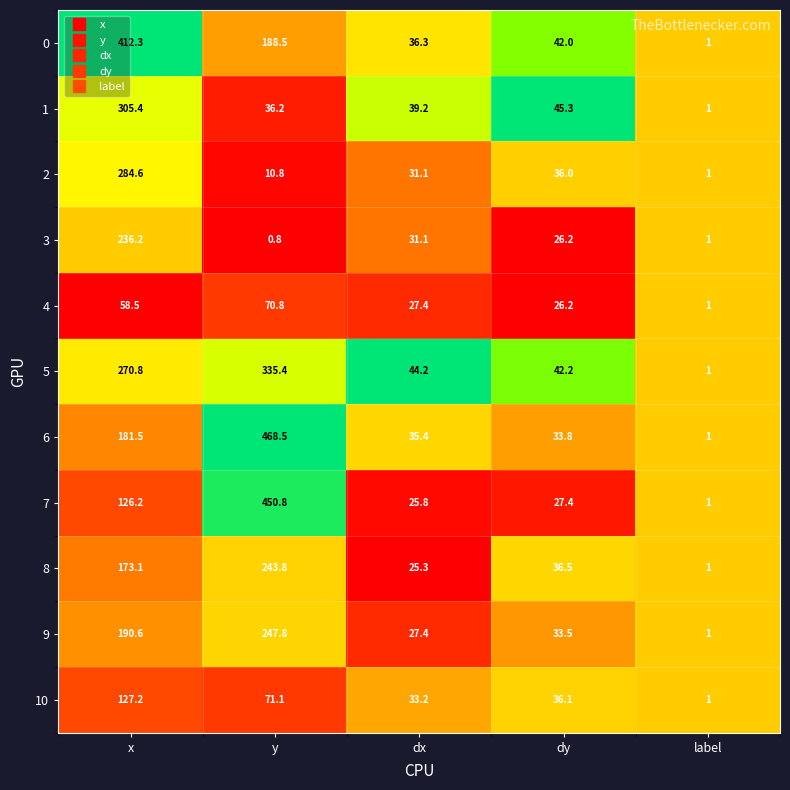

Rank the series by their maximum value, from highest to lowest.

6, 7, 0, 5, 1, 2, 9, 8, 3, 10, 4